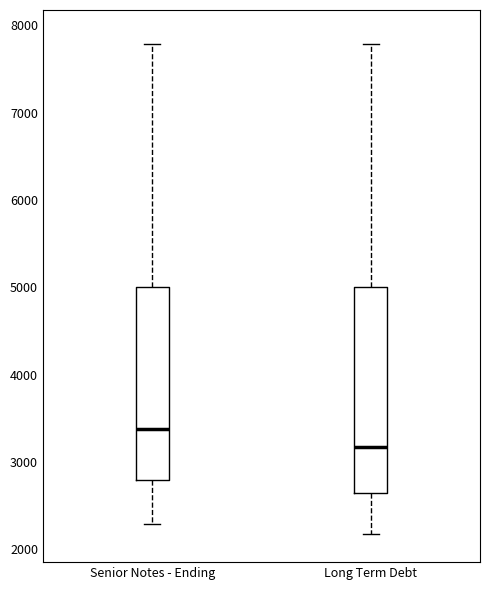

Which box's median line is the highest?

Senior Notes - Ending